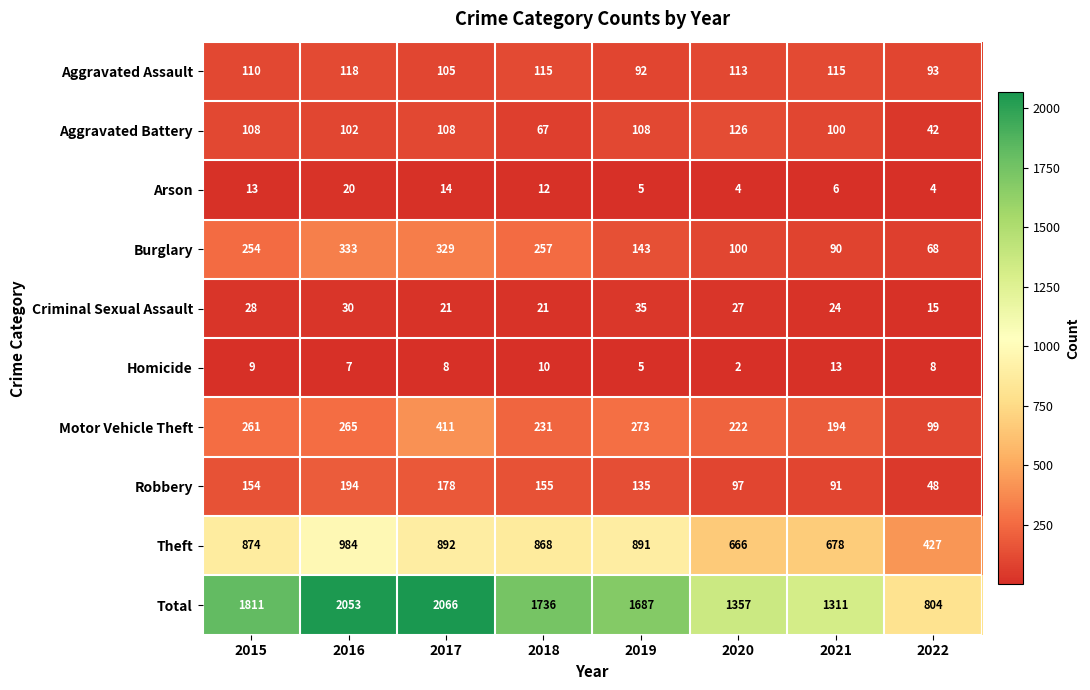

List the series in order of their peak value, lowest first.

Homicide, Arson, Criminal Sexual Assault, Aggravated Assault, Aggravated Battery, Robbery, Burglary, Motor Vehicle Theft, Theft, Total